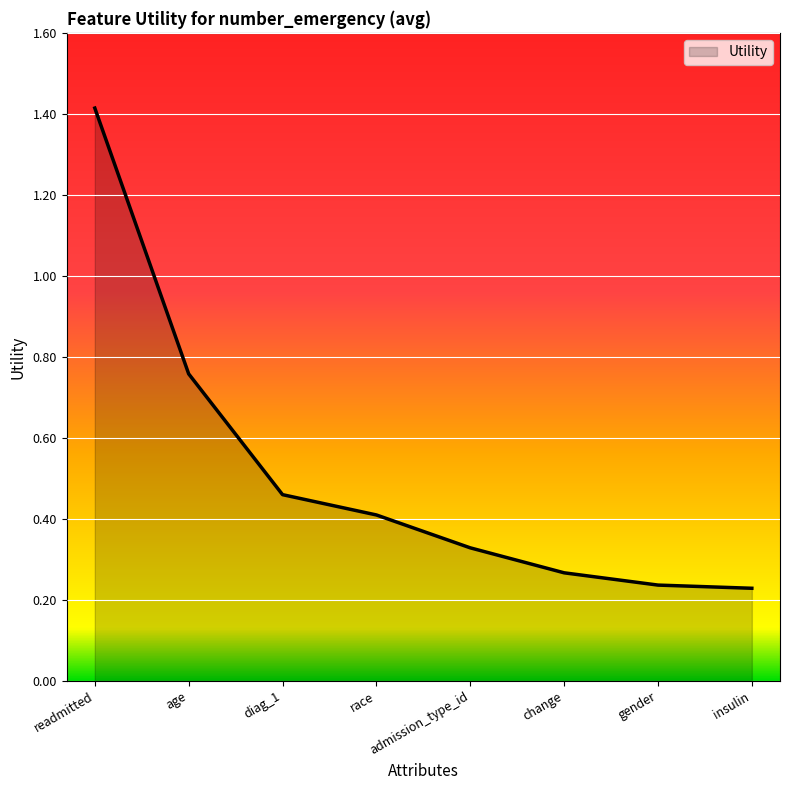

Count the values in the range 0 to 1.

7